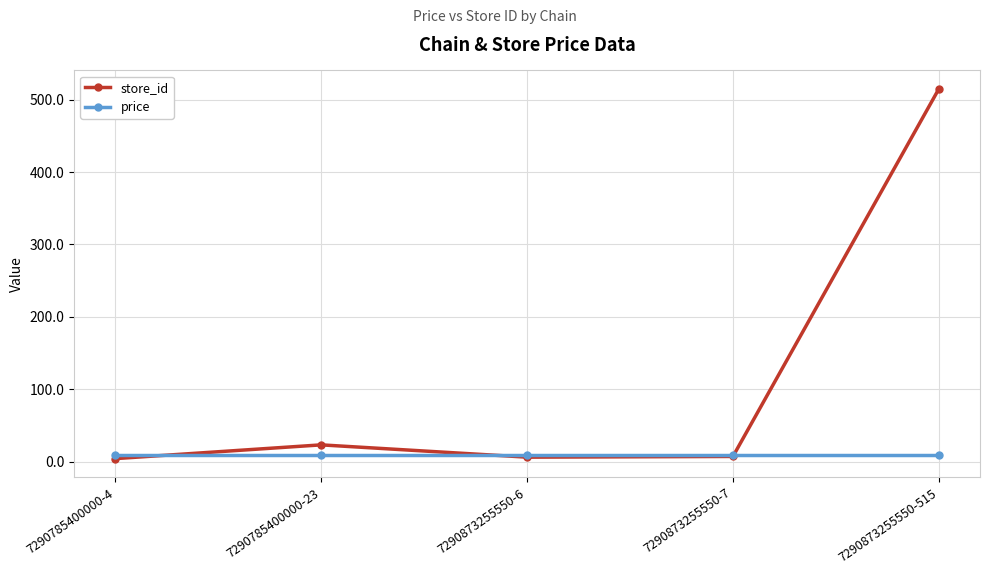

The price series shows 8.9 at 7290873255550-7. True or false?

True